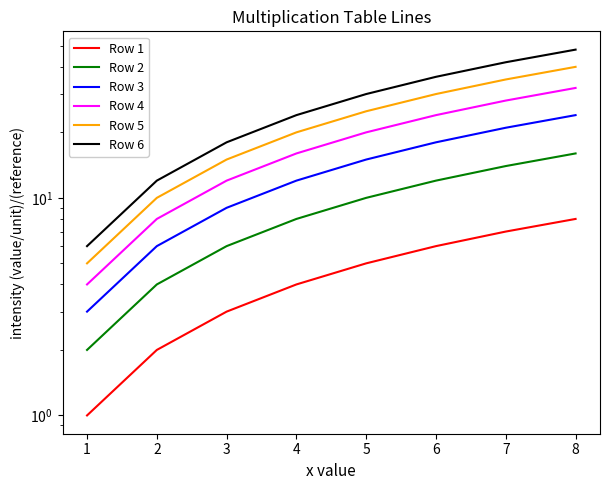

Reading right to left, list all the values displayed in this chart.

Row 1: 8	7	6	5	4	3	2	1
Row 2: 16	14	12	10	8	6	4	2
Row 3: 24	21	18	15	12	9	6	3
Row 4: 32	28	24	20	16	12	8	4
Row 5: 40	35	30	25	20	15	10	5
Row 6: 48	42	36	30	24	18	12	6